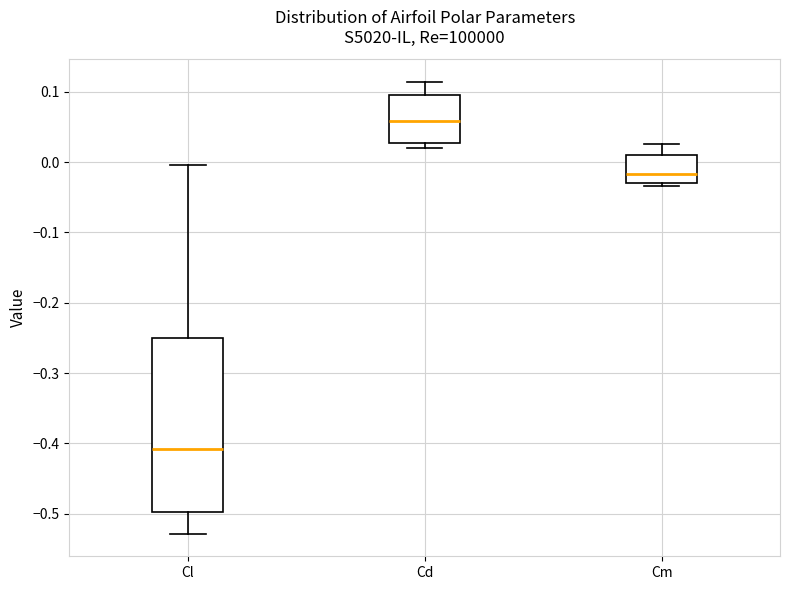

Reading left to right, transcribe this box plot: for each box, give where its median line is, the range the box spans, and where its two whiskers end, as read against the y-axis. The values are not printed on the chart, so give them approximately, as read against the axis.

Cl: median -0.41, box -0.50 to -0.25, whiskers -0.53 to 0.00
Cd: median 0.06, box 0.03 to 0.10, whiskers 0.02 to 0.11
Cm: median -0.02, box -0.03 to 0.01, whiskers -0.03 (just below the box's lower edge) to 0.03